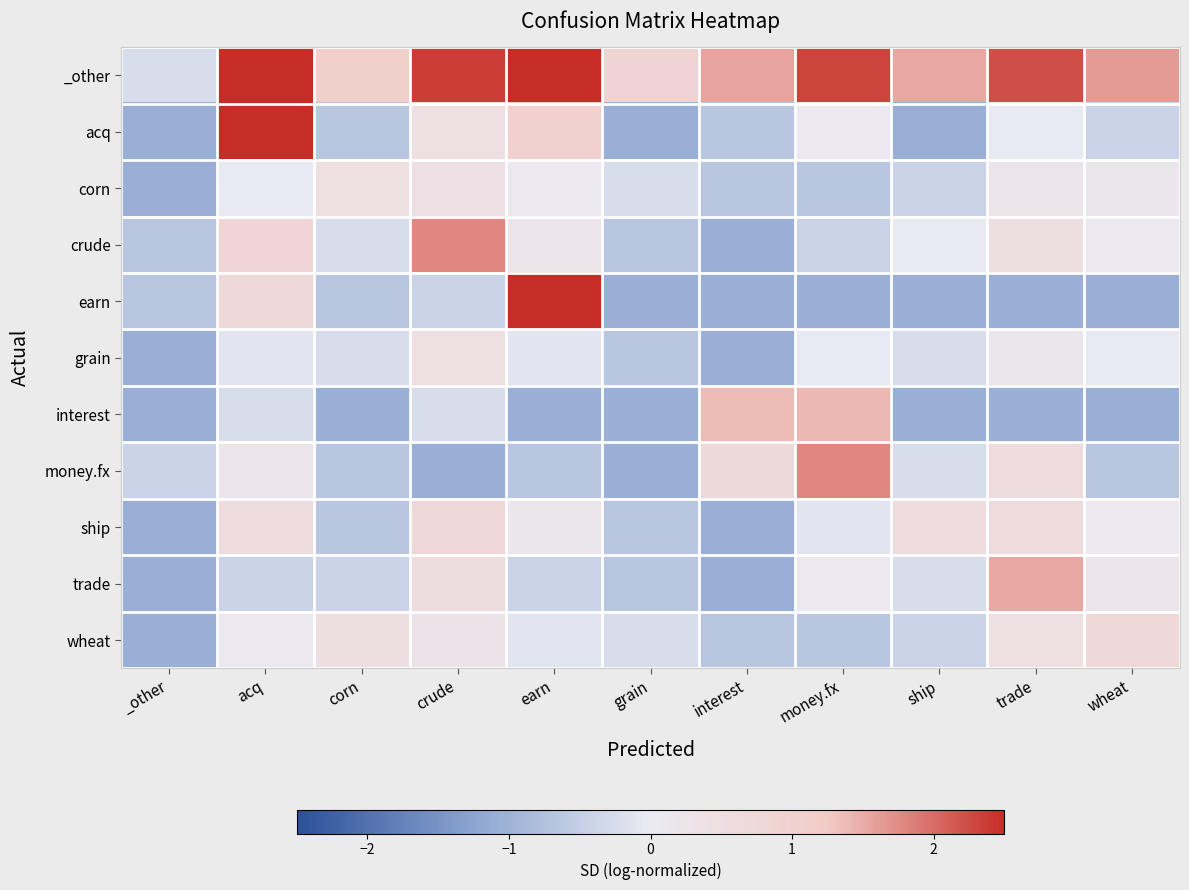

Which series has the largest total across all categories?

_other